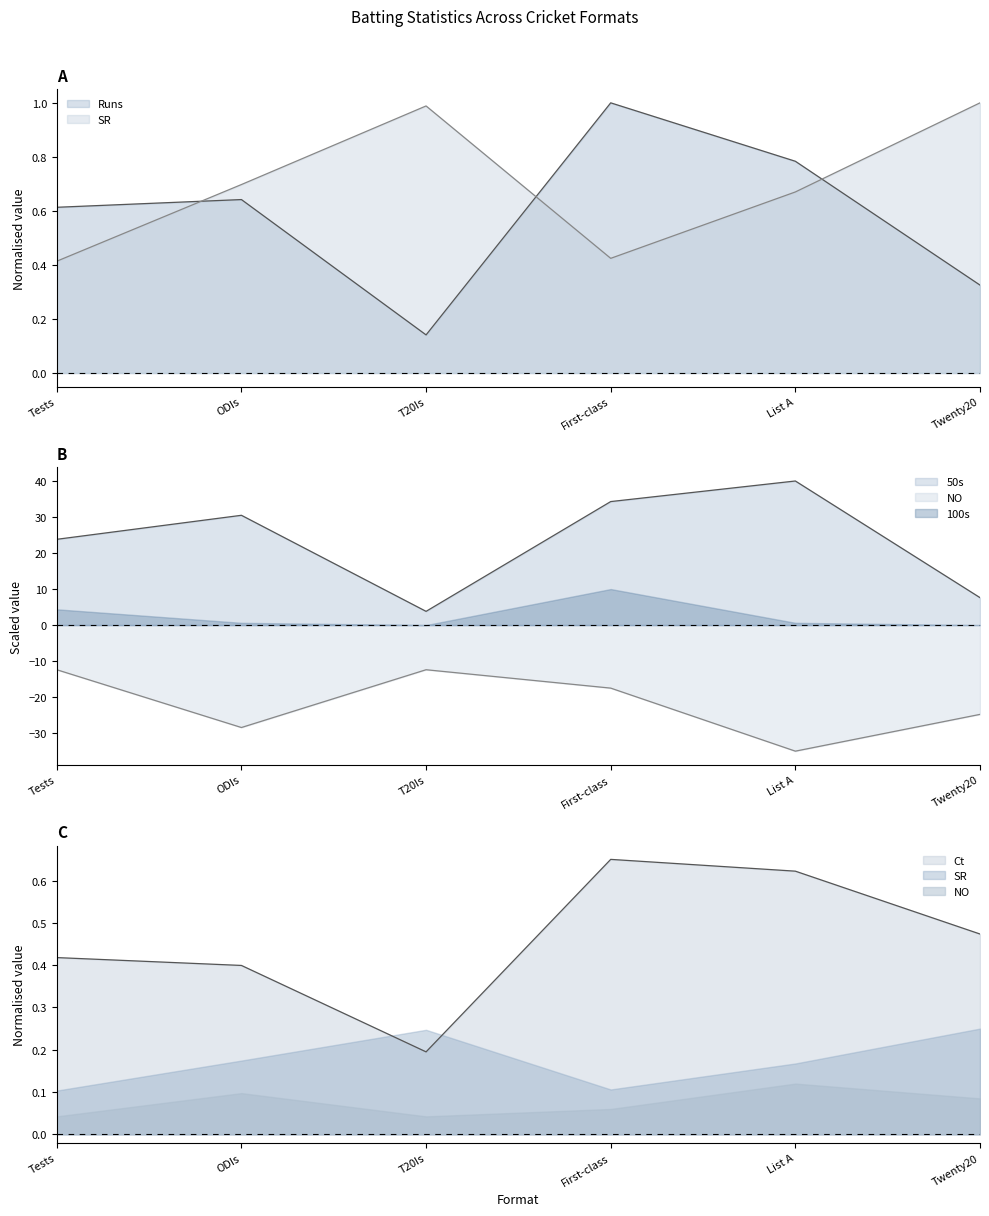

The Ct series shows 1.1 at List A. True or false?

False